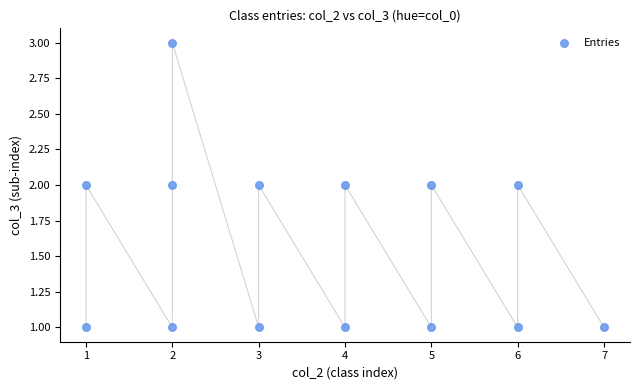

How many points are shown in the scatter plot?

14